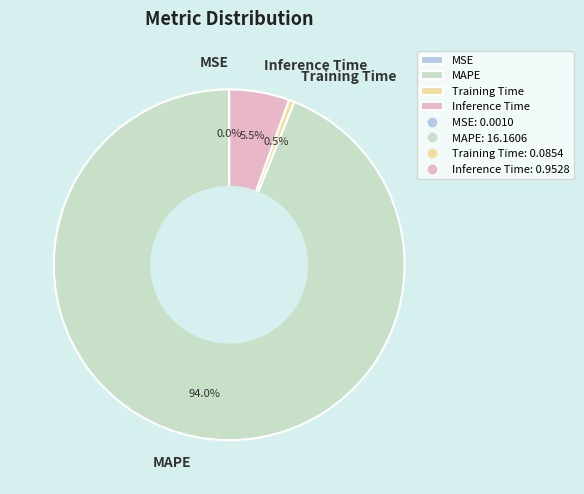

Which has a higher value, Inference Time or MAPE?

MAPE